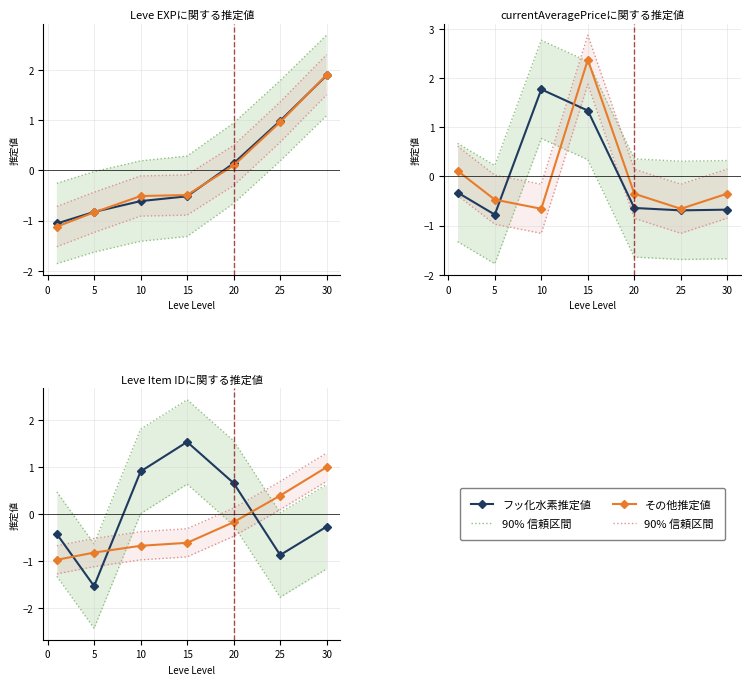

At which category is the sum across all series the highest?

15